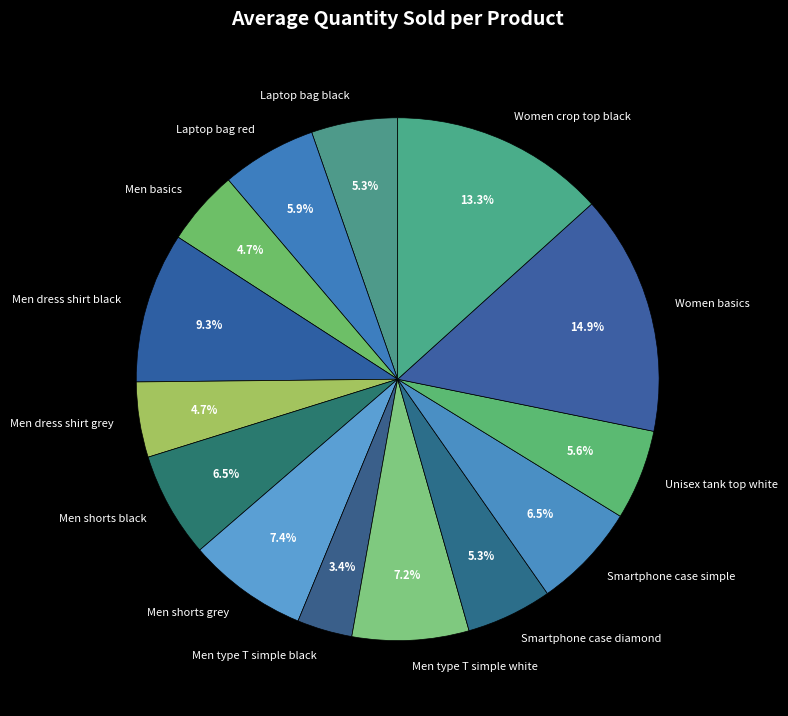

What is the smallest slice in the pie chart?

Men type T simple black